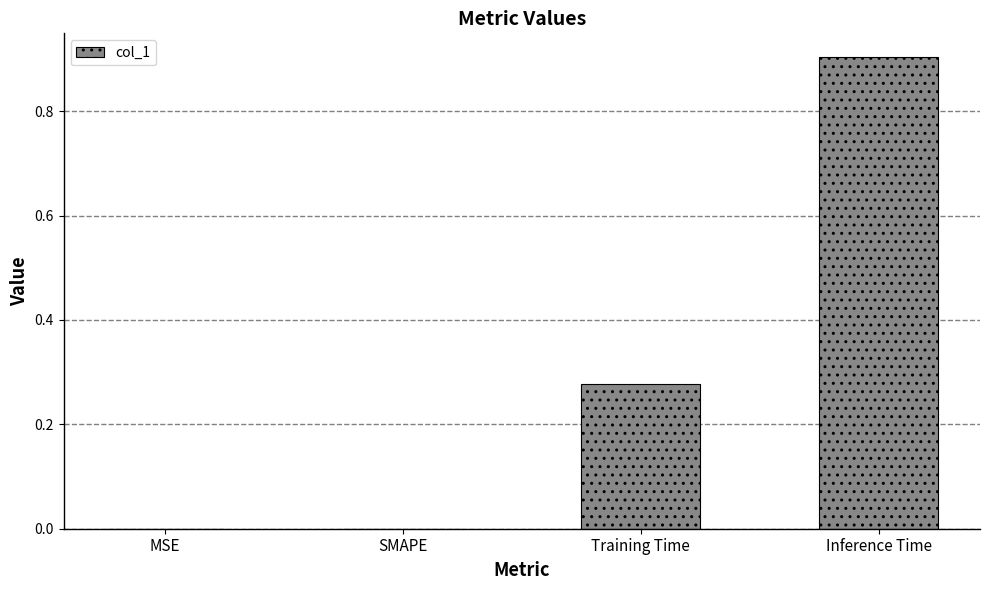

What is the change in value from MSE to Inference Time?

+0.9